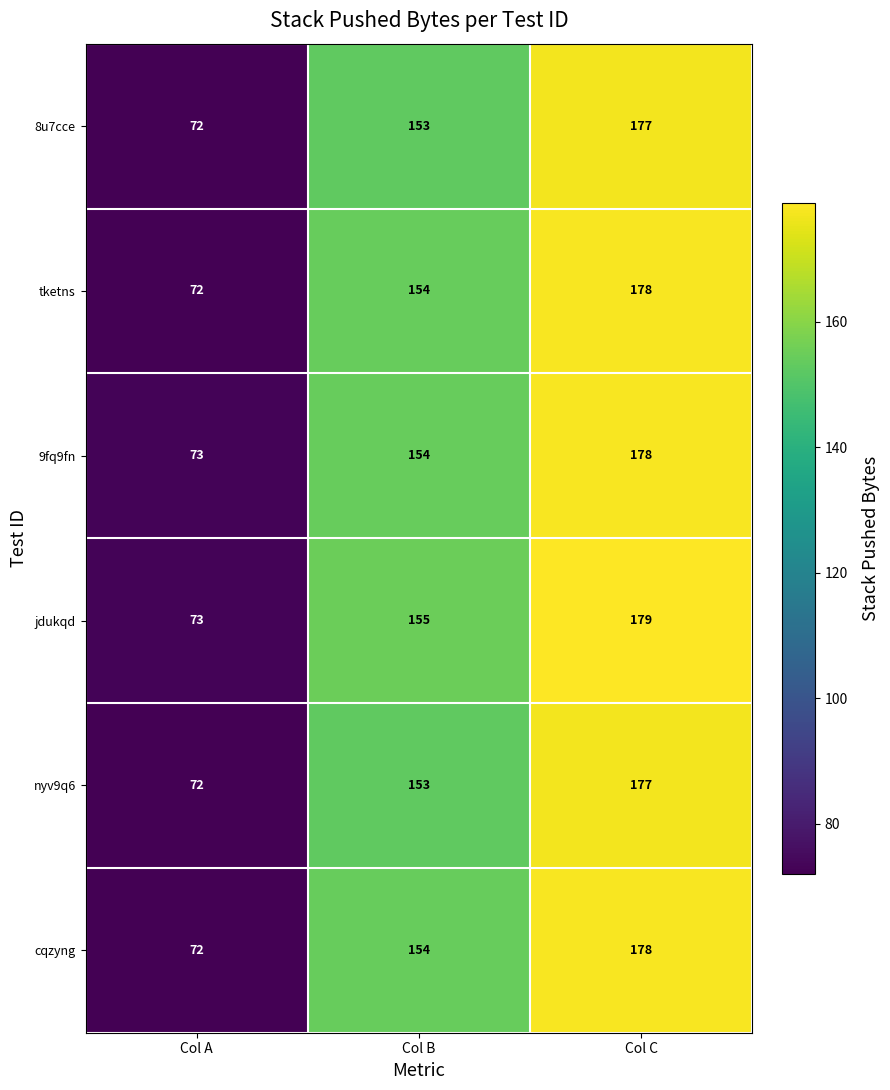

Reading left to right, transcribe all the data shown in this chart.

8u7cce: 72	153	177
tketns: 72	154	178
9fq9fn: 73	154	178
jdukqd: 73	155	179
nyv9q6: 72	153	177
cqzyng: 72	154	178